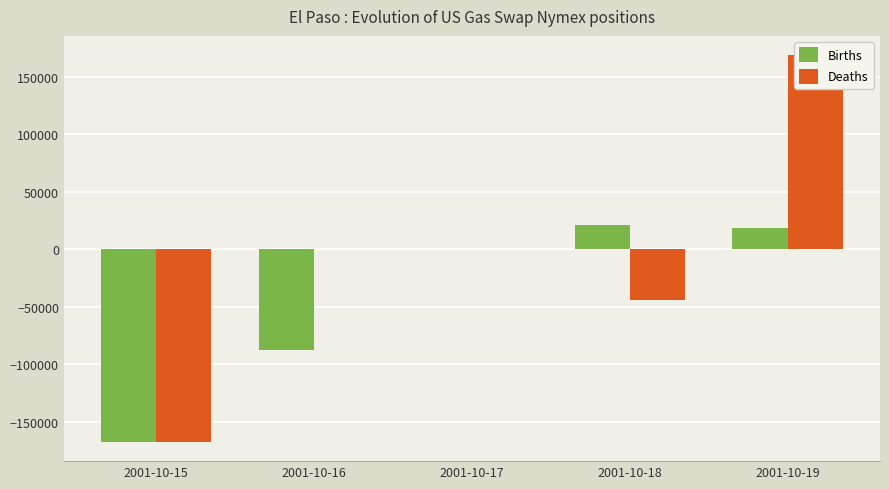

Is it true that Births equals -227064 at 2001-10-15?

False